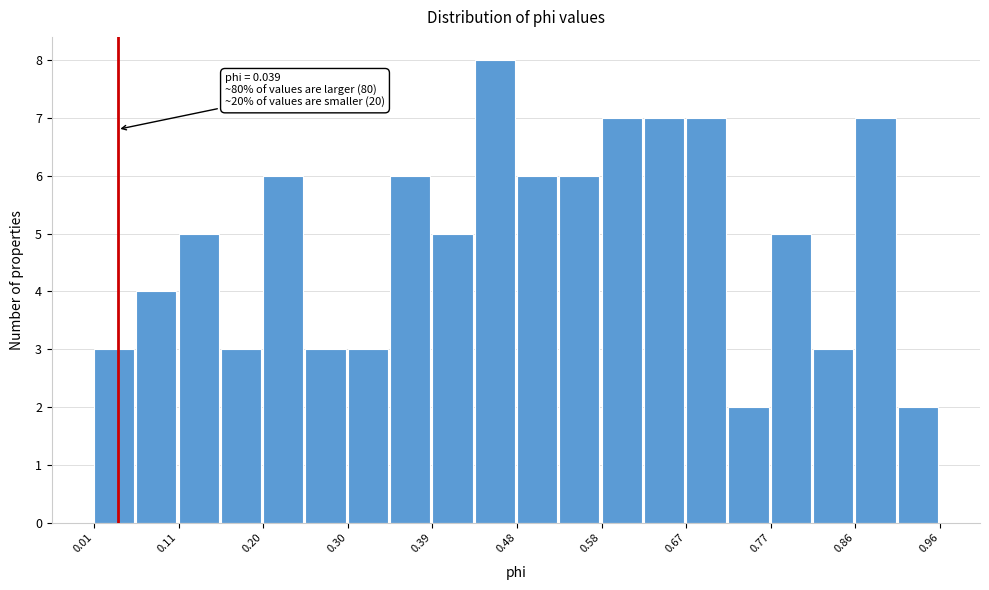

Which range on the x-axis has the tallest bar?

0.44 to 0.48